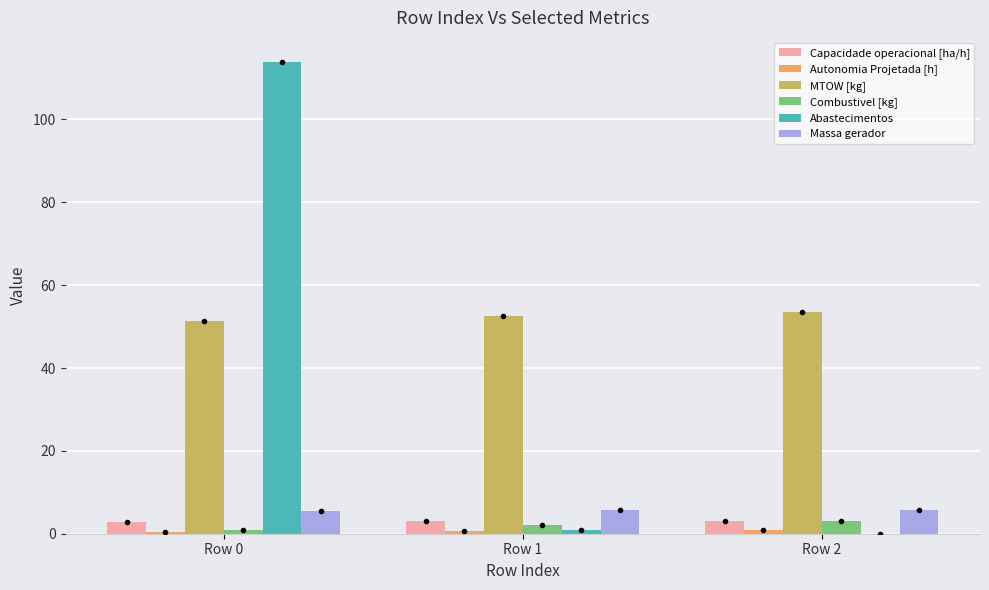

Is it true that Abastecimentos equals 179.8 at Row 0?

False